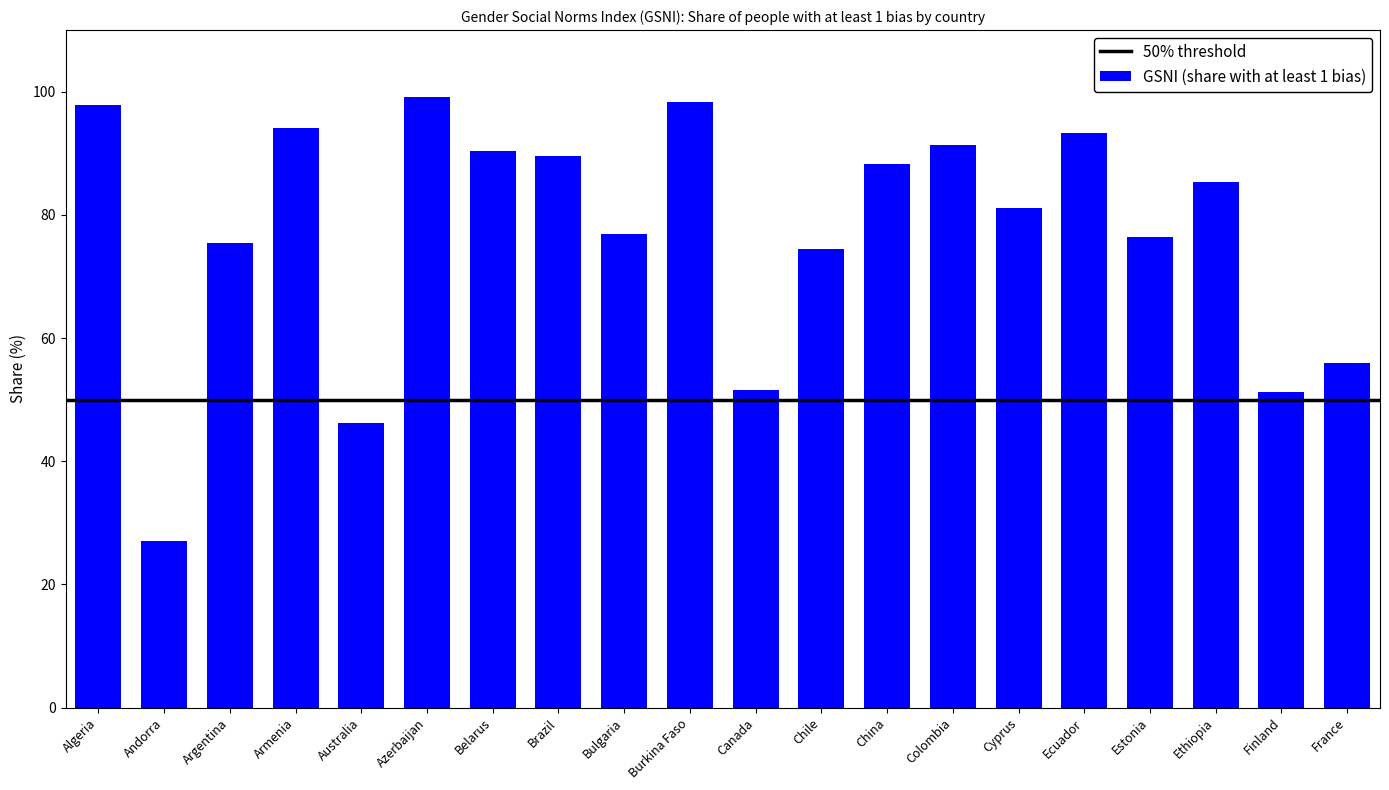

Is it true that the value at Canada is 88.4?

False